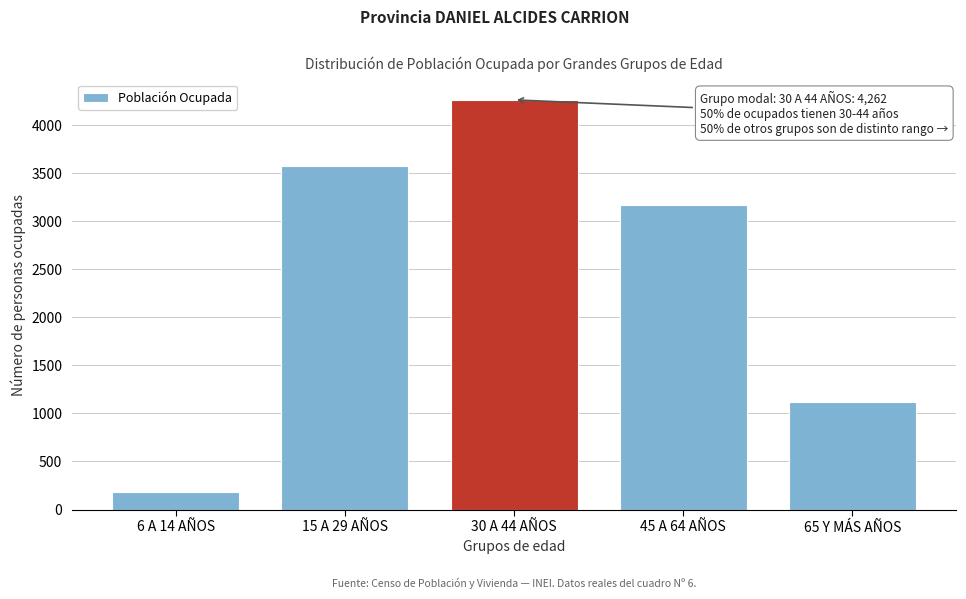

Reading left to right, what are all the values shown in this chart?

179	3575	4262	3173	1124